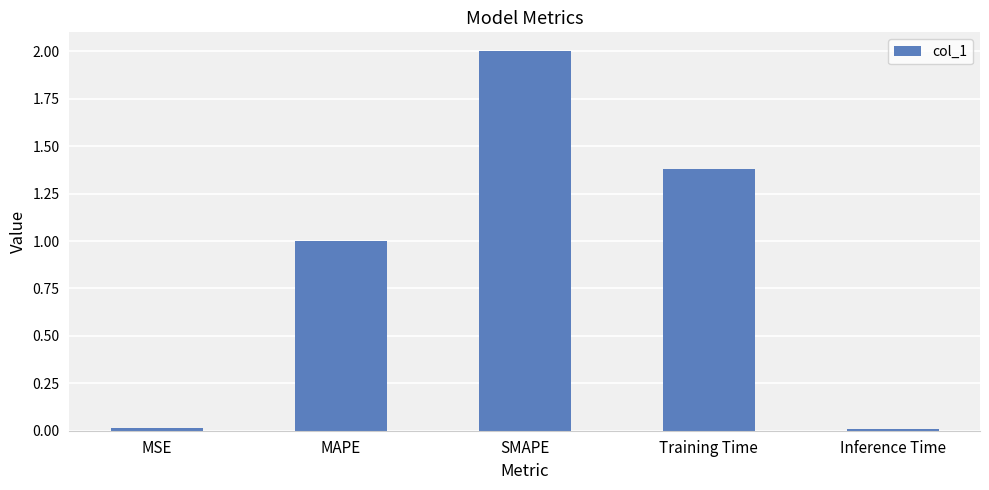

True or false: the data shows 1.0 at MAPE.

True